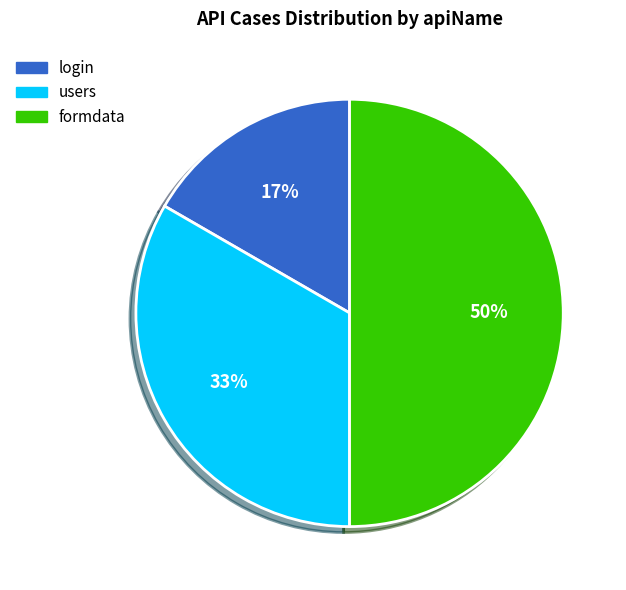

What percentage is the formdata slice, to the nearest percent?

50%